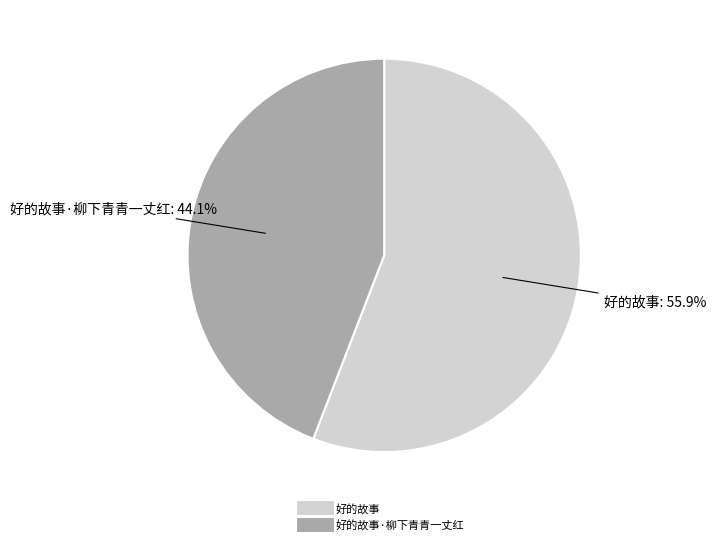

Is there a majority slice in this chart?

Yes